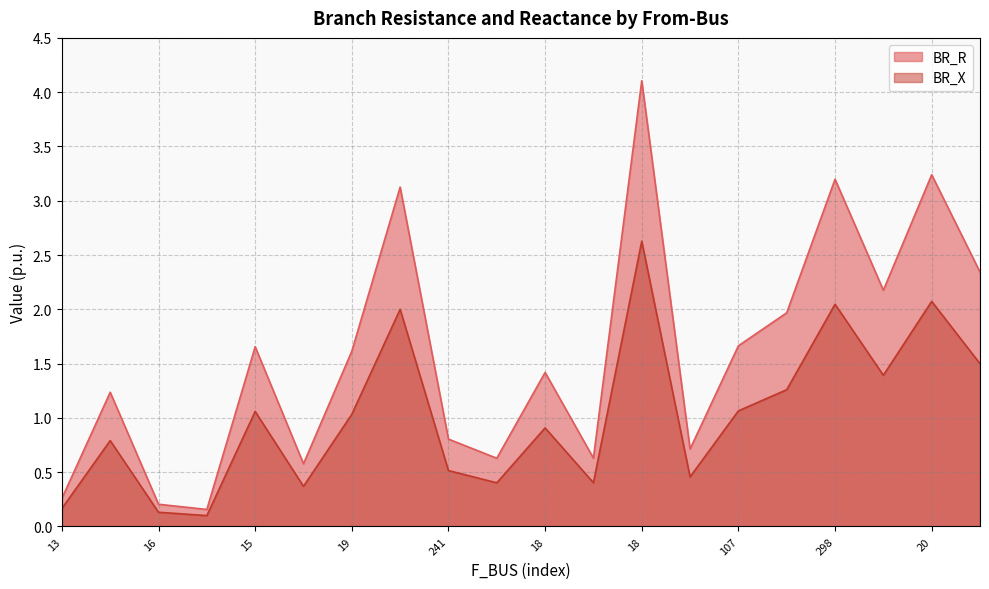

Which series changed the most between 19 and 18?

BR_R